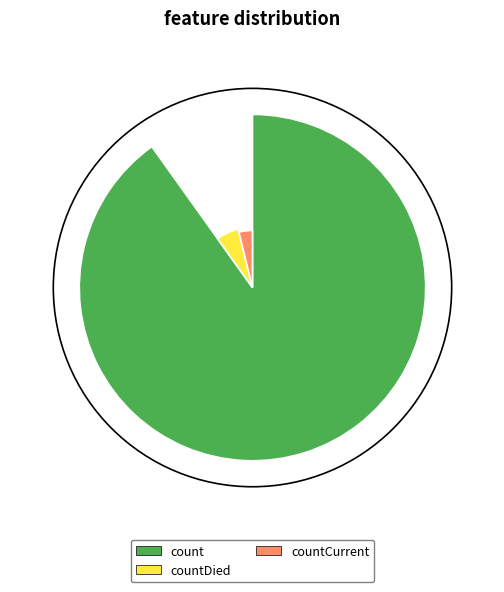

Count the number of slices in the pie.

3